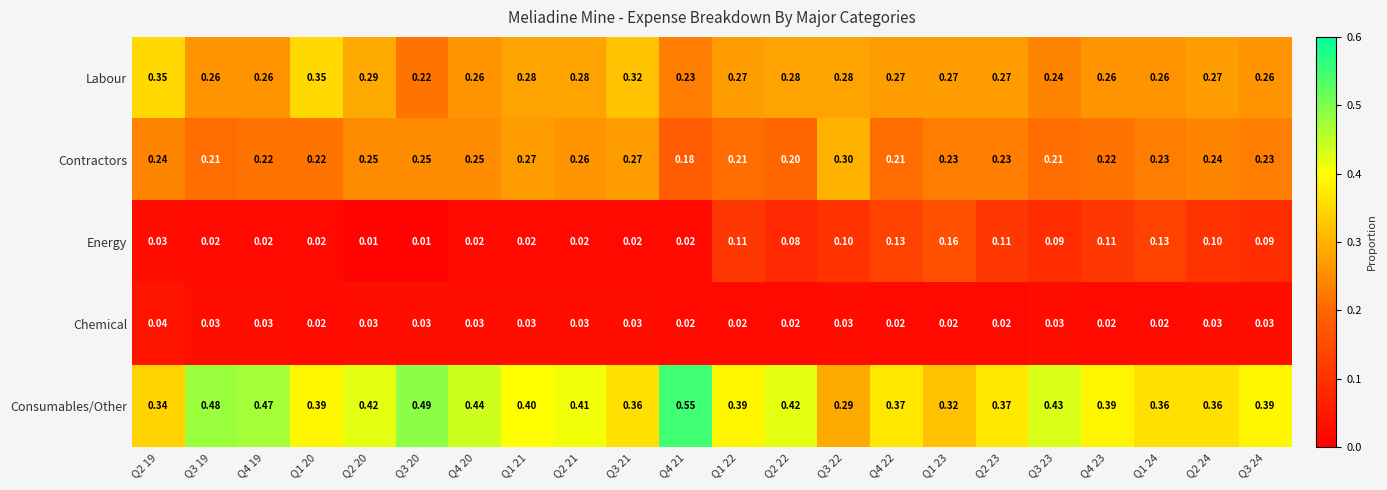

Is the value of Chemical at Q2 24 greater than the value of Energy at Q2 21?

Yes